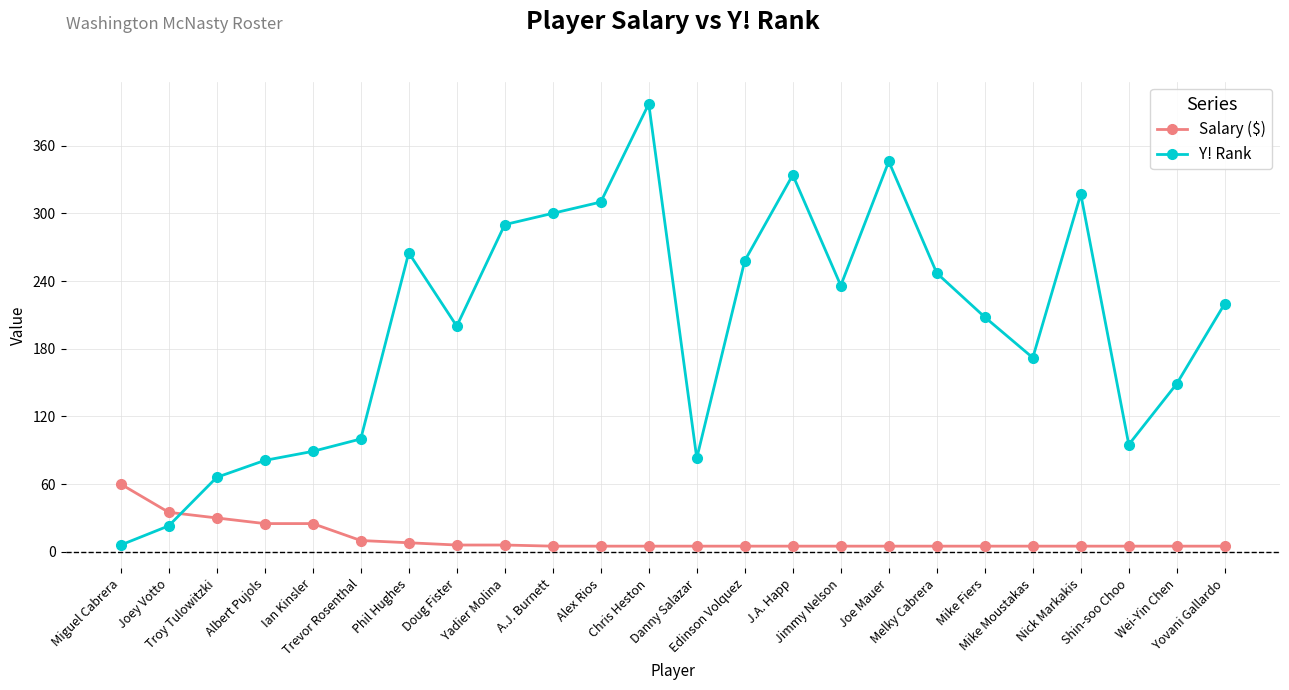

What is the value of the Salary ($) point at the 2nd from the left?

35